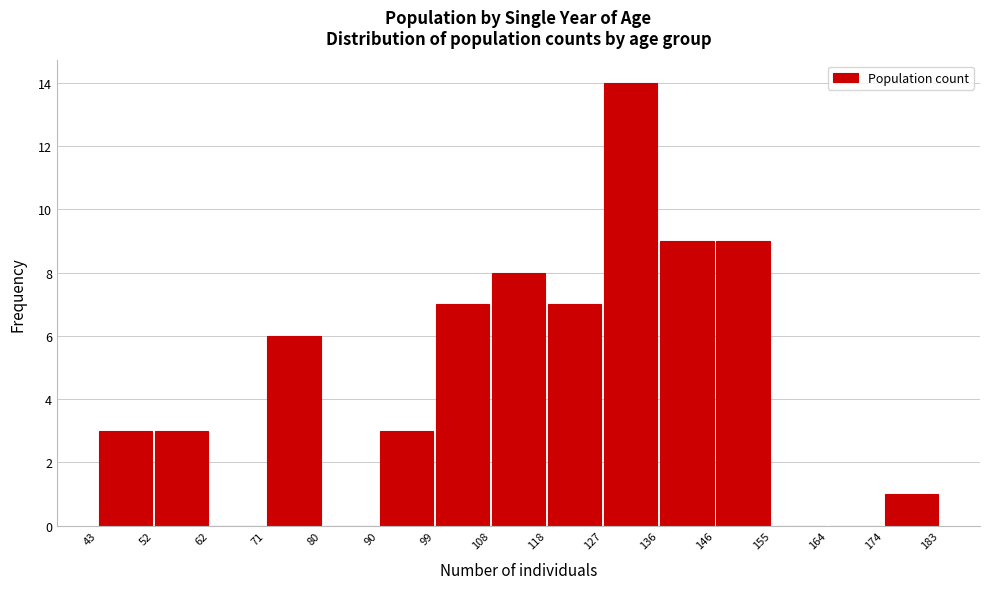

Which range on the x-axis has the tallest bar?

127 to 136